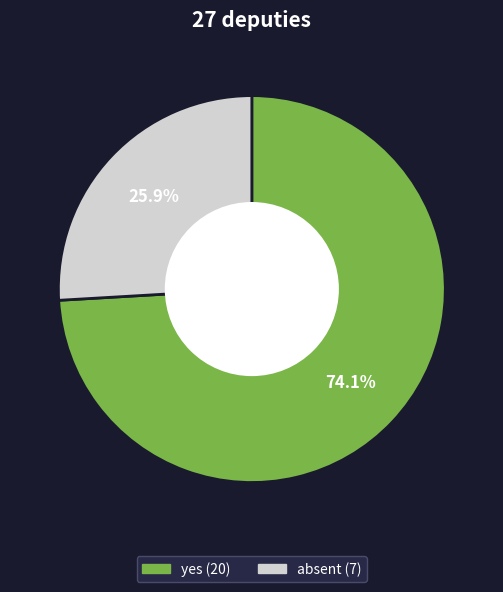

Does any single category account for the majority?

Yes